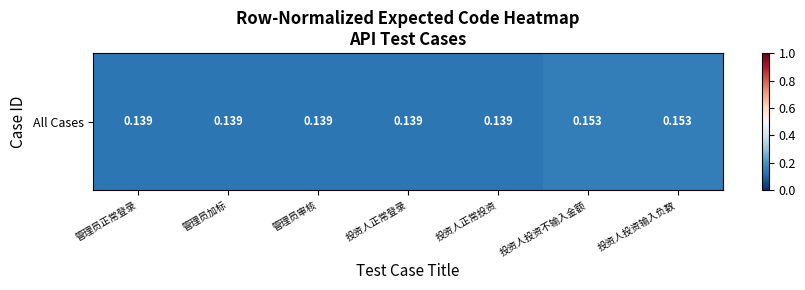

Reading left to right, list all the values displayed in this chart.

管理员正常登录=0.1	管理员加标=0.1	管理员审核=0.1	投资人正常登录=0.1	投资人正常投资=0.1	投资人投资不输入金额=0.2	投资人投资输入负数=0.2